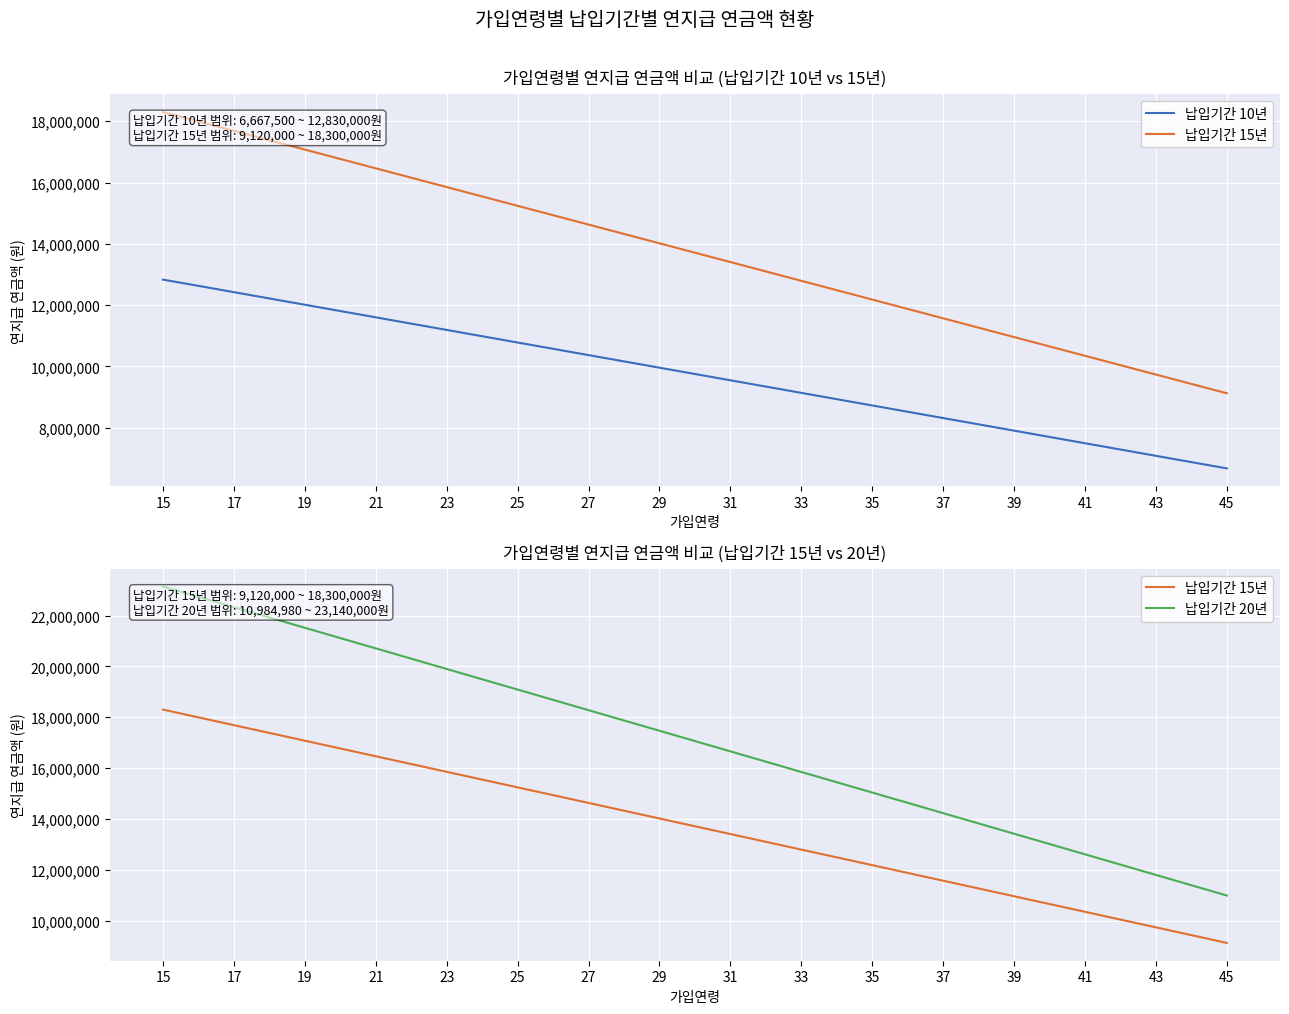

Which series has the largest total across all categories?

납입기간 20년